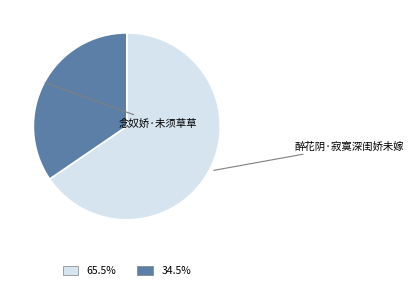

Is there any slice that represents more than half of the pie?

Yes